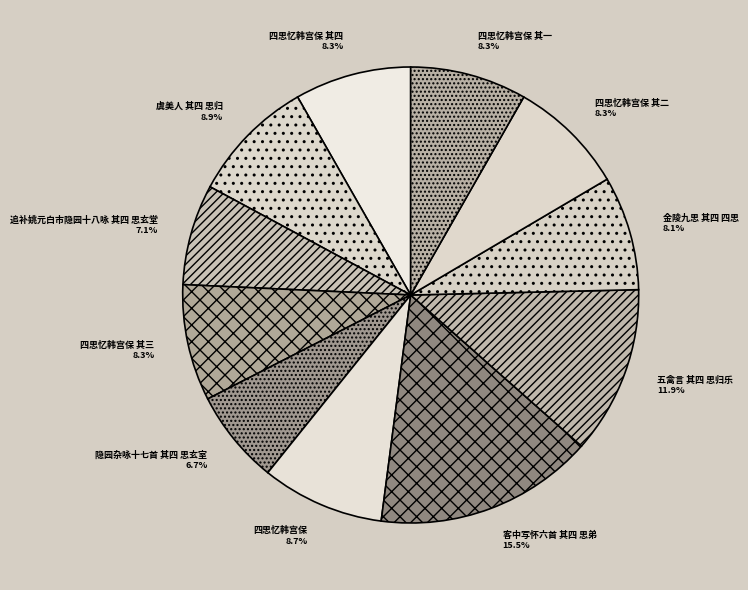

What is the ratio of the value at 隐园杂咏十七首 其四 思玄室 to the value at 四思忆韩宫保 其三?

0.8